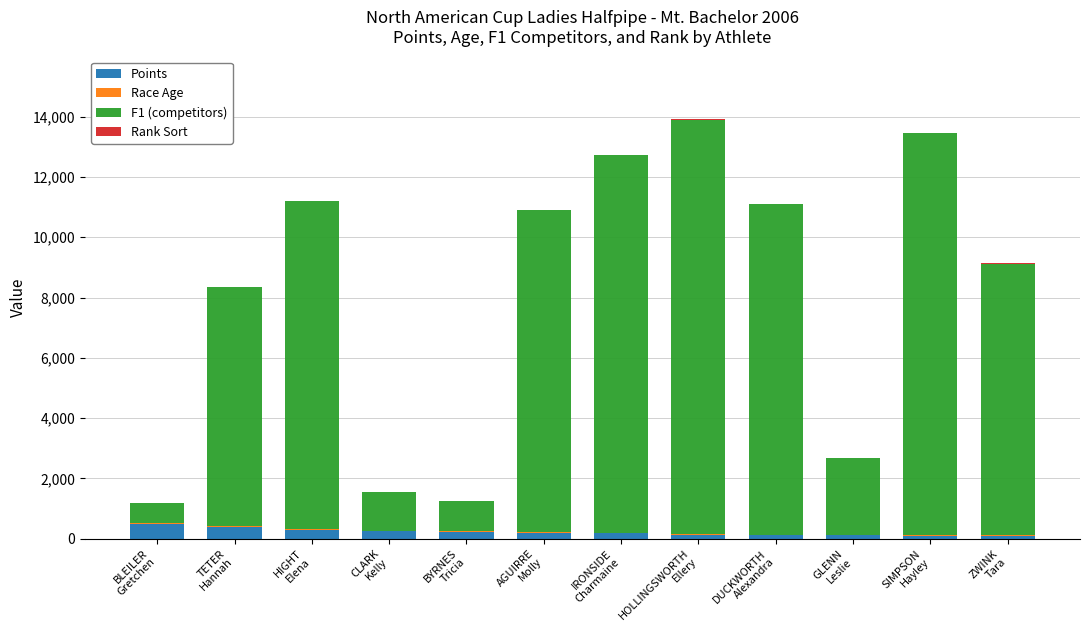

What is the highest value of the Points series?

500